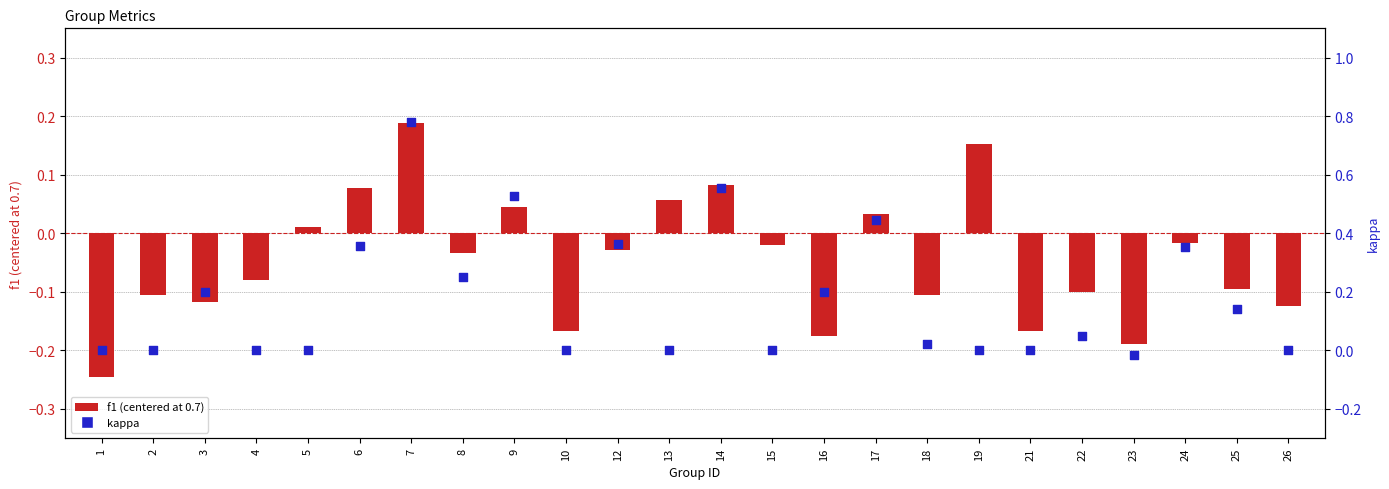

What is the total value across all series at 23?

-0.2